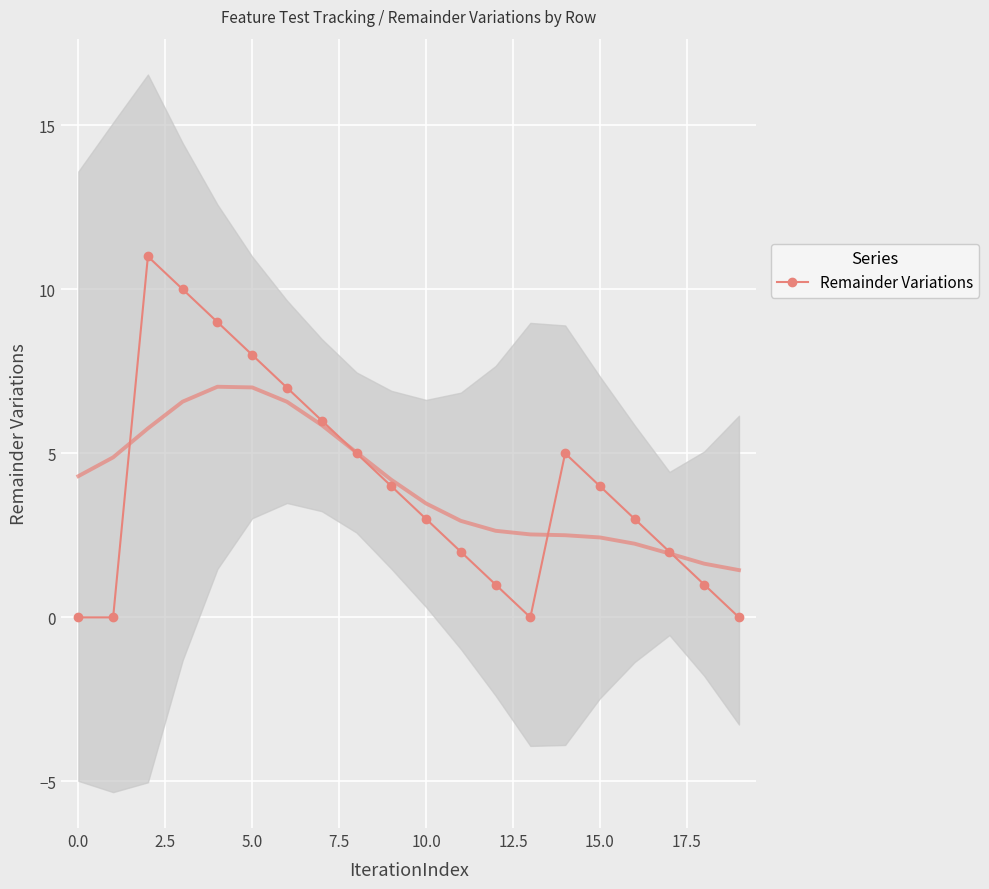

The value at 15 is 4. True or false?

True